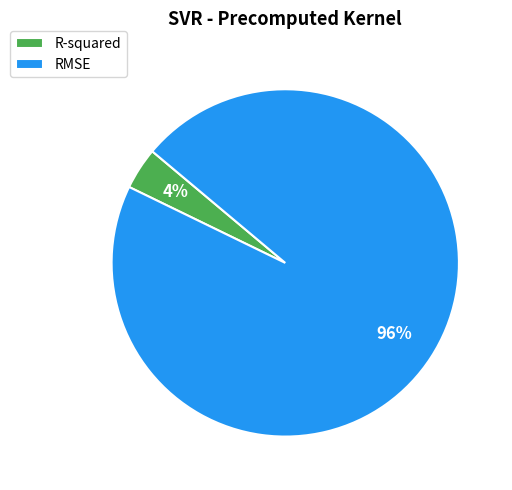

To the nearest percent, what is the combined percentage of RMSE and R-squared?

100%